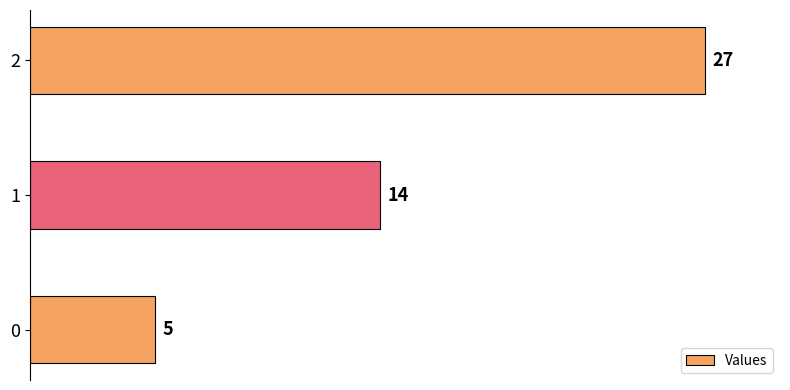

What is the change in value from 0 to 2?

+22